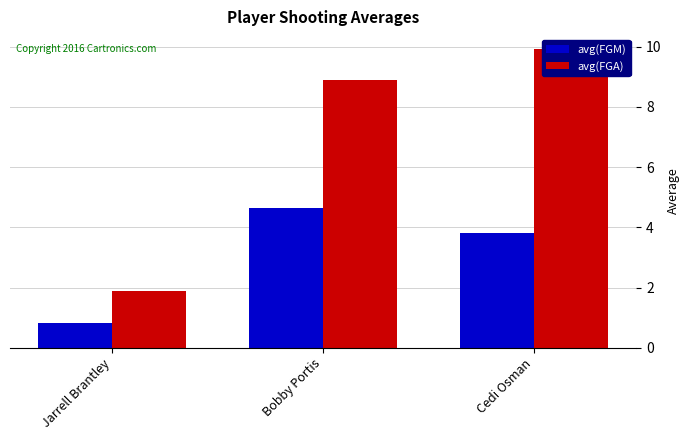

Where does the avg(FGM) series first go above 3?

Bobby Portis